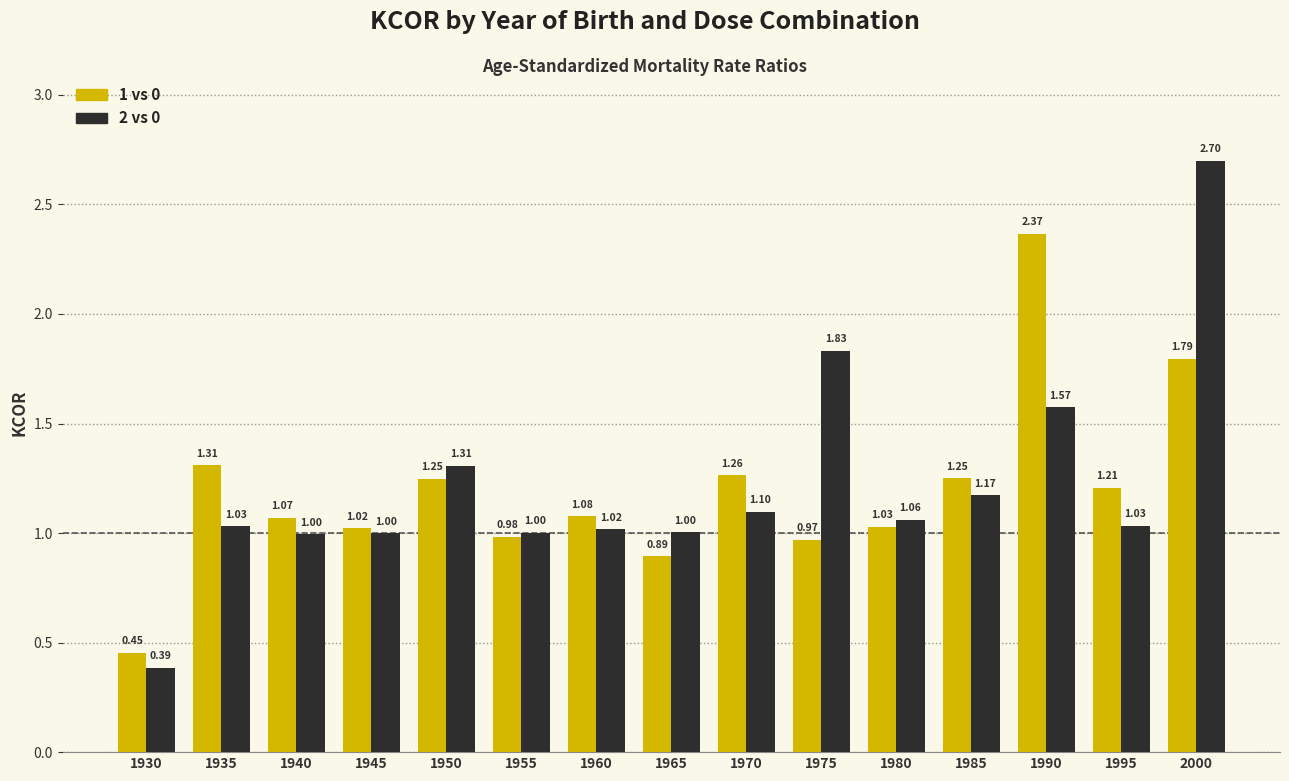

What is the approximate value of 2 vs 0 at 1980?

1.1